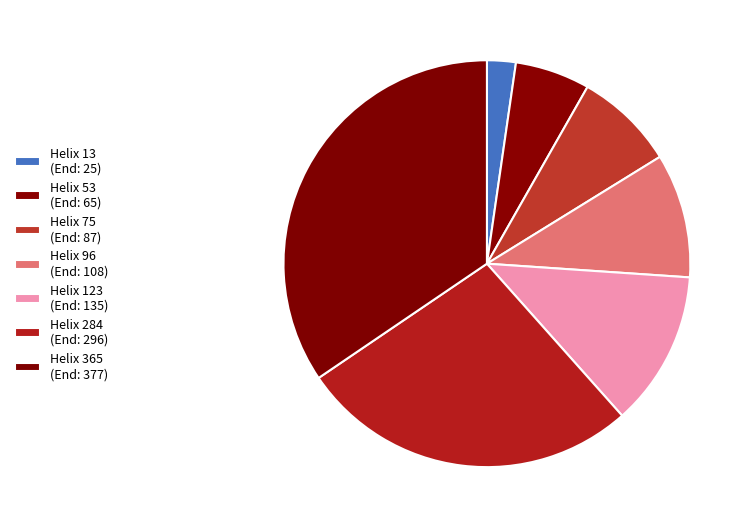

How many slices are in this pie chart?

7